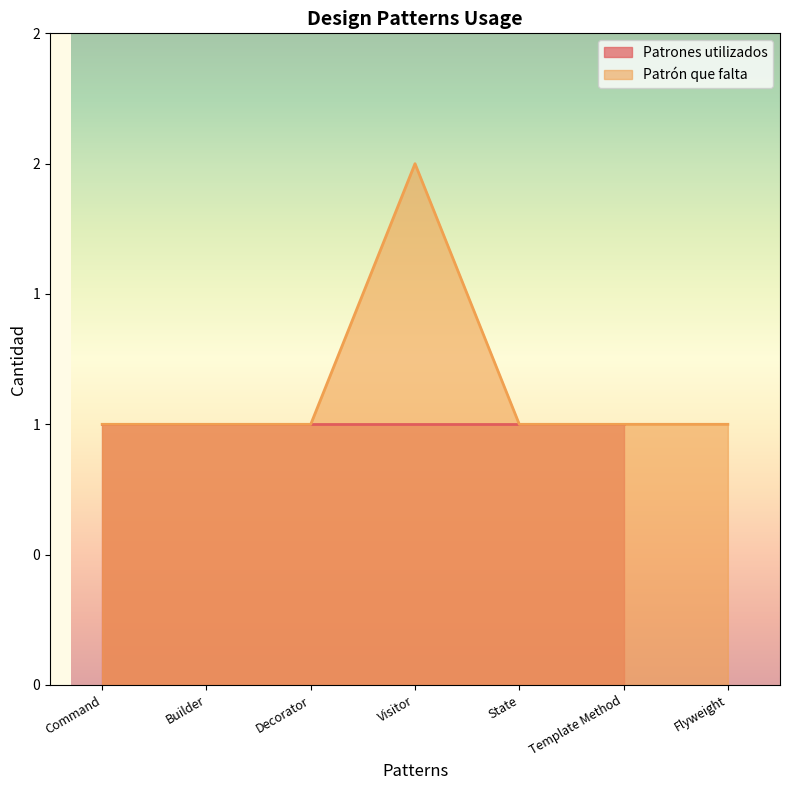

What is the smallest value displayed?

1